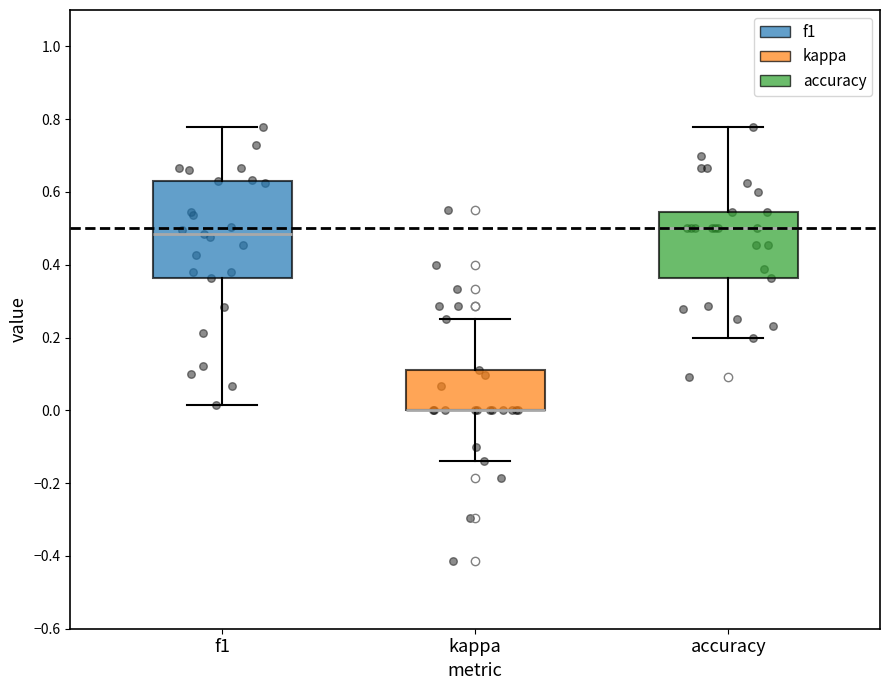

Reading left to right, transcribe this box plot: for each box, give where its median line is, the range the box spans, and where its two whiskers end, as read against the y-axis. The values are not printed on the chart, so give them approximately, as read against the axis.

f1: median 0.48, box 0.36 to 0.64, whiskers 0.02 to 0.78
kappa: median 0.00 (drawn on the box's lower edge), box 0.00 to 0.12, whiskers -0.14 to 0.26
accuracy: median 0.50, box 0.36 to 0.54, whiskers 0.20 to 0.78